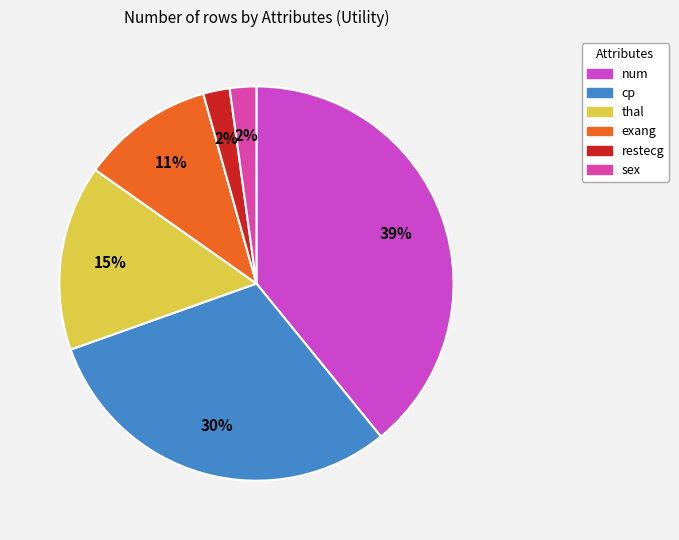

What percentage do thal and cp together represent?

45.7%